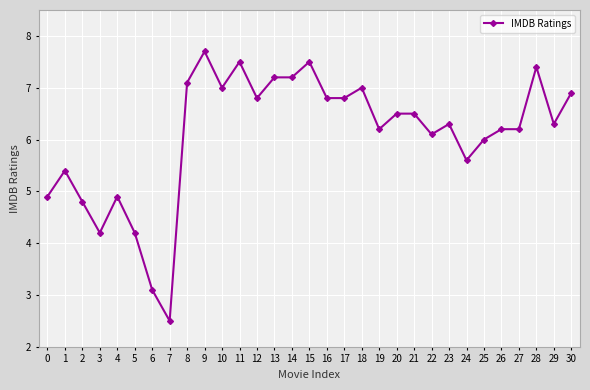

Between 26 and 22, which is larger?

26